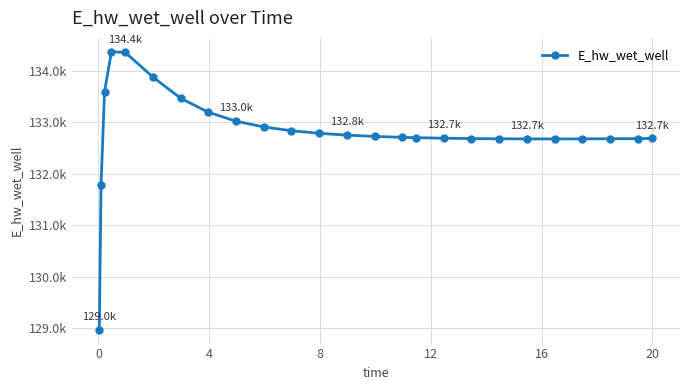

Does the chart have visible grid lines?

Yes